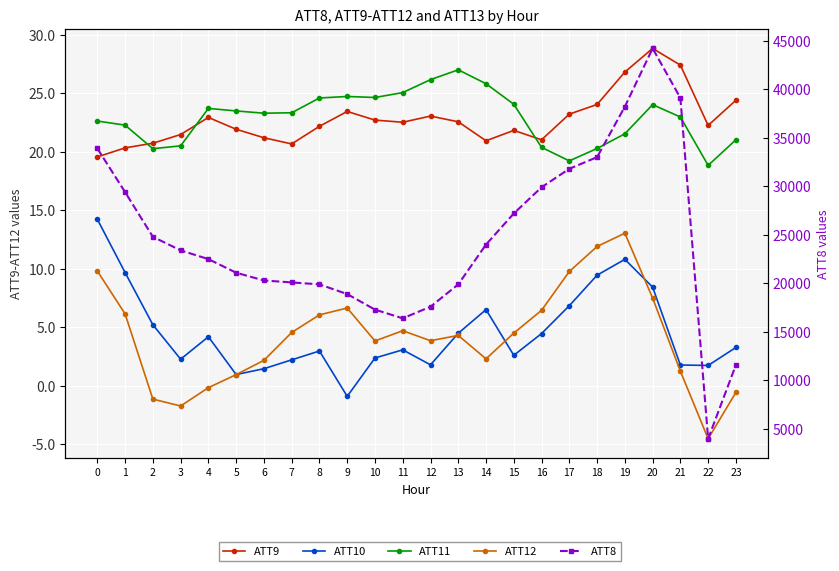

True or false: ATT10 has a value of 2.2 at 7.

True